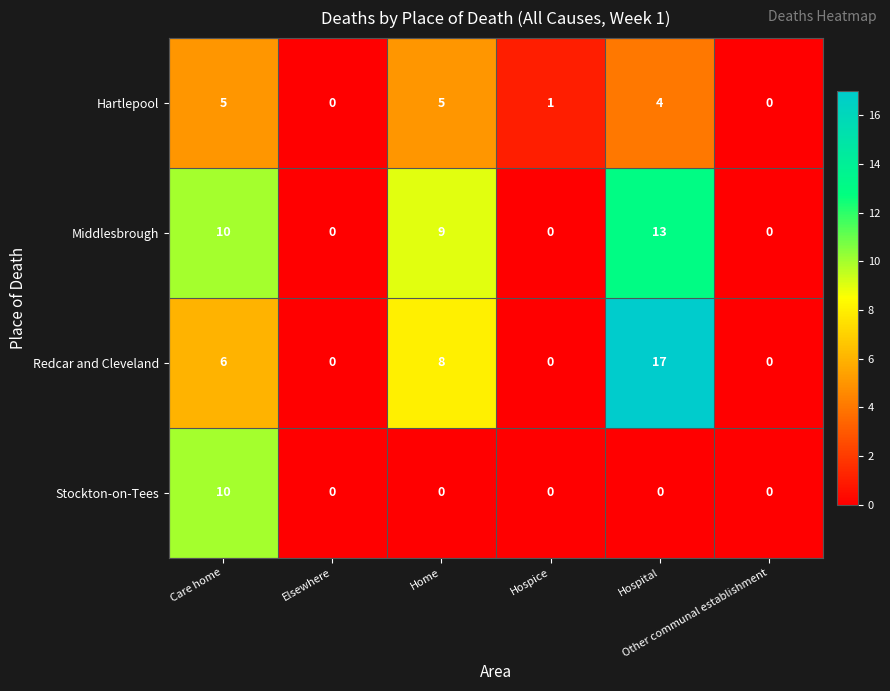

What is the difference between the maximum and minimum values in the Stockton-on-Tees series?

10